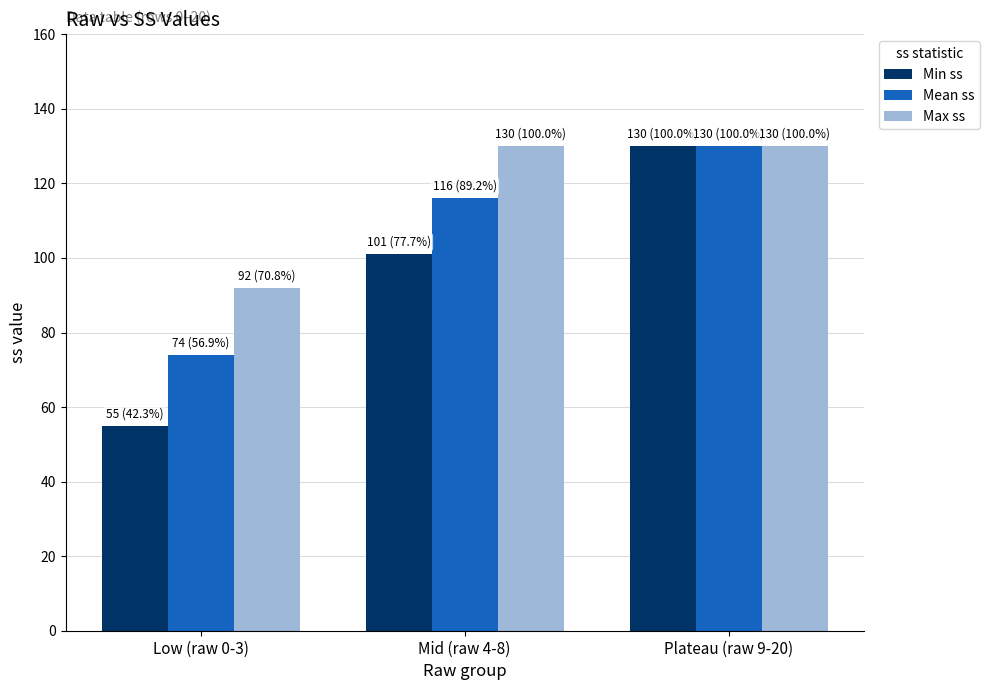

How many bars are there in each group?

3